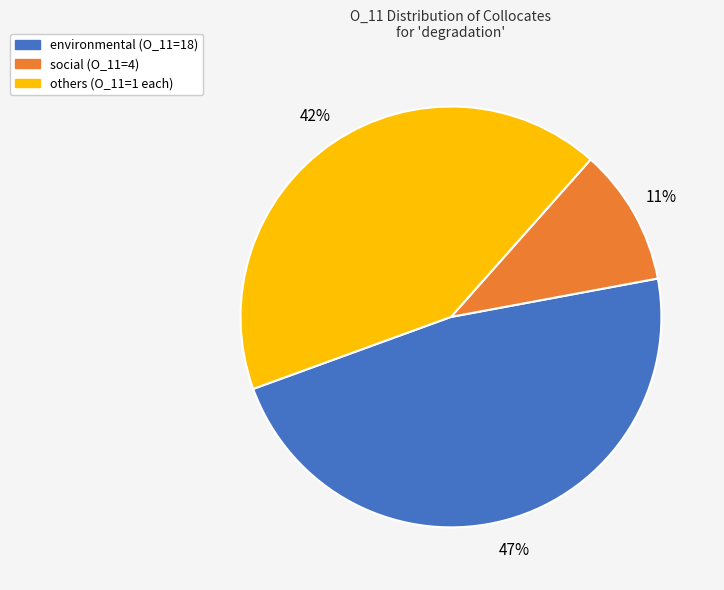

Is there any slice that represents more than half of the pie?

No